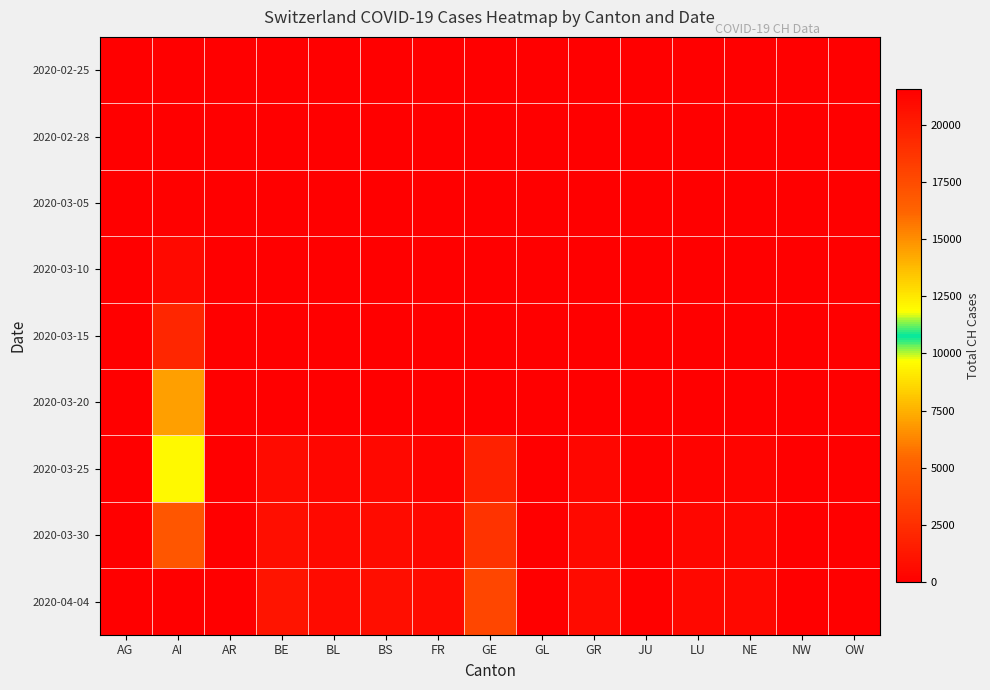

Reading left to right, extract all data points from this chart.

2020-02-25: AG=0	AI=0	AR=0	BE=0	BL=0	BS=0	FR=0	GE=0	GL=0	GR=0	JU=0	LU=0	NE=0	NW=0	OW=0
2020-02-28: AG=0	AI=13	AR=0	BE=0	BL=0	BS=0	FR=0	GE=0	GL=0	GR=0	JU=0	LU=0	NE=0	NW=0	OW=0
2020-03-05: AG=0	AI=125	AR=0	BE=0	BL=0	BS=0	FR=0	GE=0	GL=0	GR=0	JU=0	LU=0	NE=0	NW=0	OW=0
2020-03-10: AG=0	AI=542	AR=0	BE=0	BL=0	BS=0	FR=0	GE=0	GL=0	GR=0	JU=0	LU=0	NE=0	NW=0	OW=0
2020-03-15: AG=0	AI=2072	AR=0	BE=0	BL=0	BS=0	FR=0	GE=0	GL=0	GR=0	JU=0	LU=0	NE=0	NW=0	OW=0
2020-03-20: AG=0	AI=7005	AR=0	BE=0	BL=0	BS=0	FR=0	GE=0	GL=0	GR=0	JU=0	LU=0	NE=0	NW=0	OW=0
2020-03-25: AG=9	AI=11970	AR=34	BE=624	BL=341	BS=462	FR=293	GE=1837	GL=40	GR=393	JU=92	LU=228	NE=280	NW=44	OW=27
2020-03-30: AG=14	AI=16920	AR=50	BE=826	BL=539	BS=617	FR=477	GE=2721	GL=51	GR=535	JU=128	LU=351	NE=378	NW=63	OW=46
2020-04-04: AG=21	AI=21535	AR=66	BE=1106	BL=656	BS=767	FR=638	GE=3753	GL=61	GR=657	JU=154	LU=469	NE=452	NW=80	OW=0